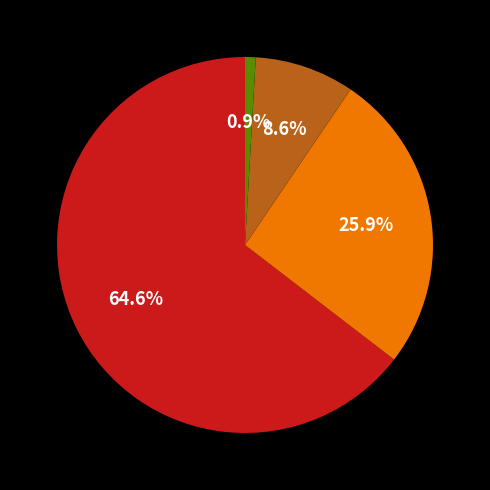

Does any single category account for the majority?

Yes